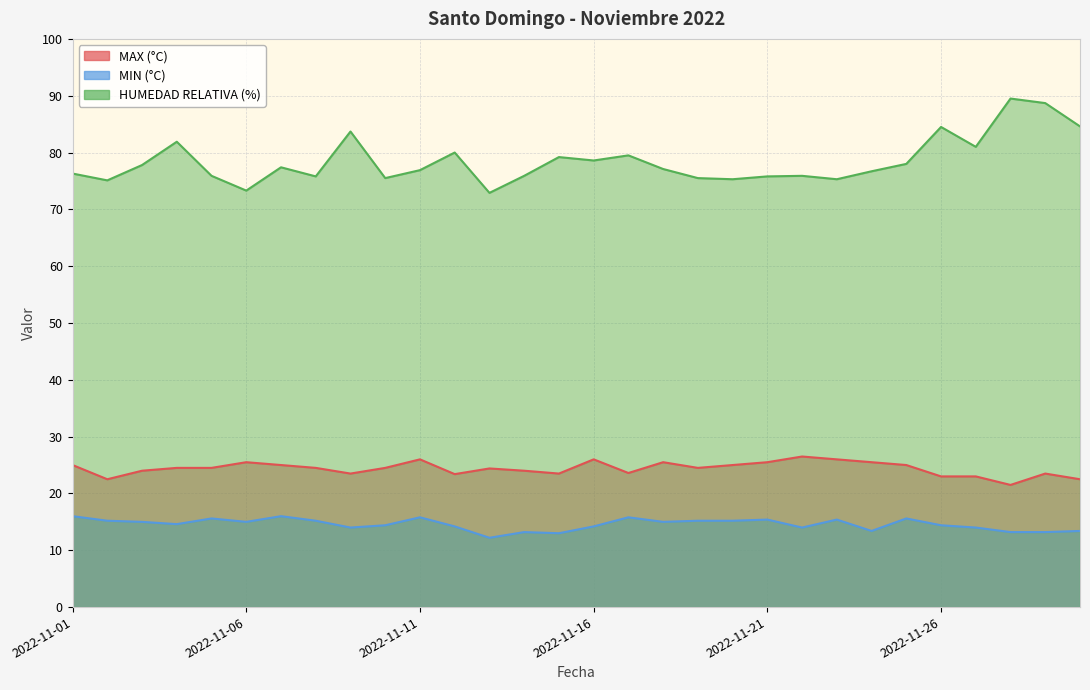

In MAX (°C), how many points are lower than both neighbors (excluding endpoints)?

7